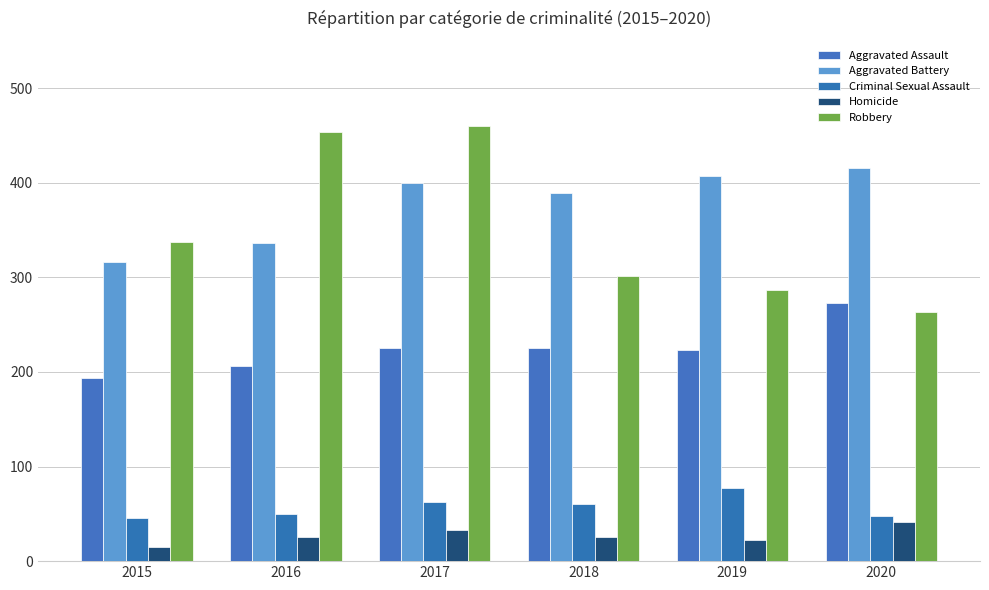

What is the approximate value of Aggravated Battery at 2020, to the nearest 50?

400